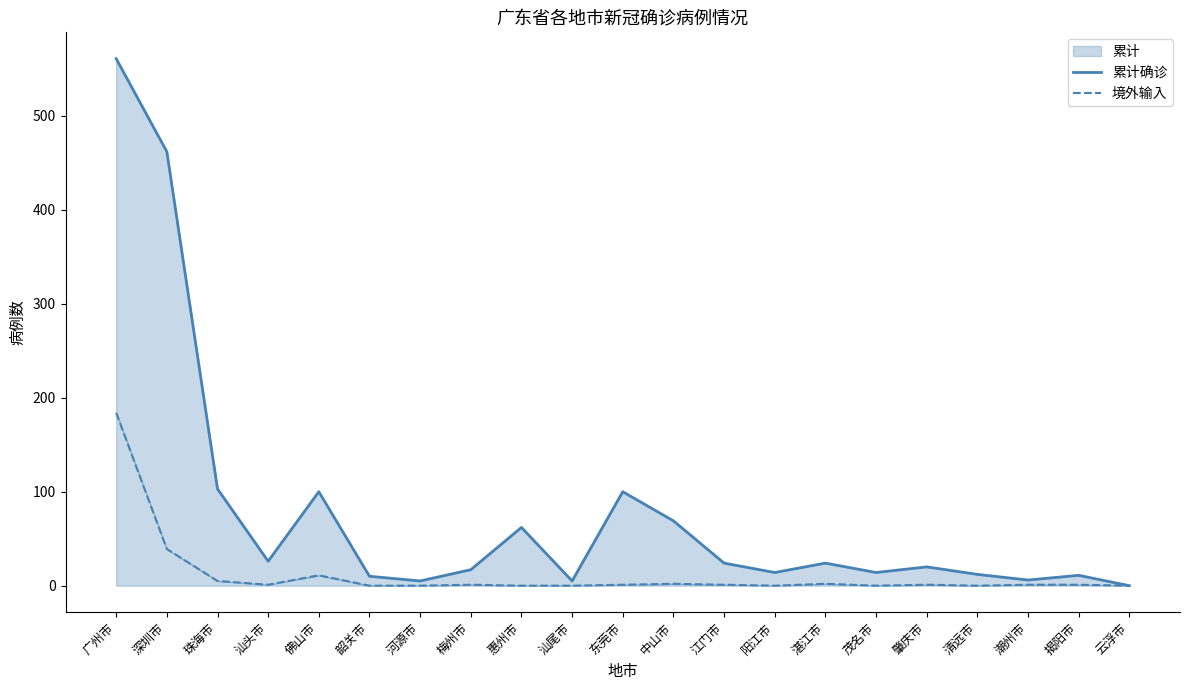

How many lines are shown in the chart?

2